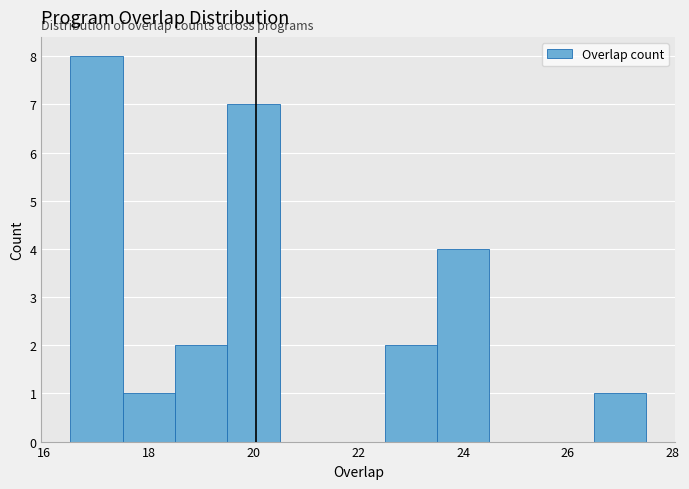

What is the height of the bar covering 19.5 to 20.5 on the x-axis? Neither the bar edges nor the heights are printed on the chart, so give them approximately, as read against the axes.

7